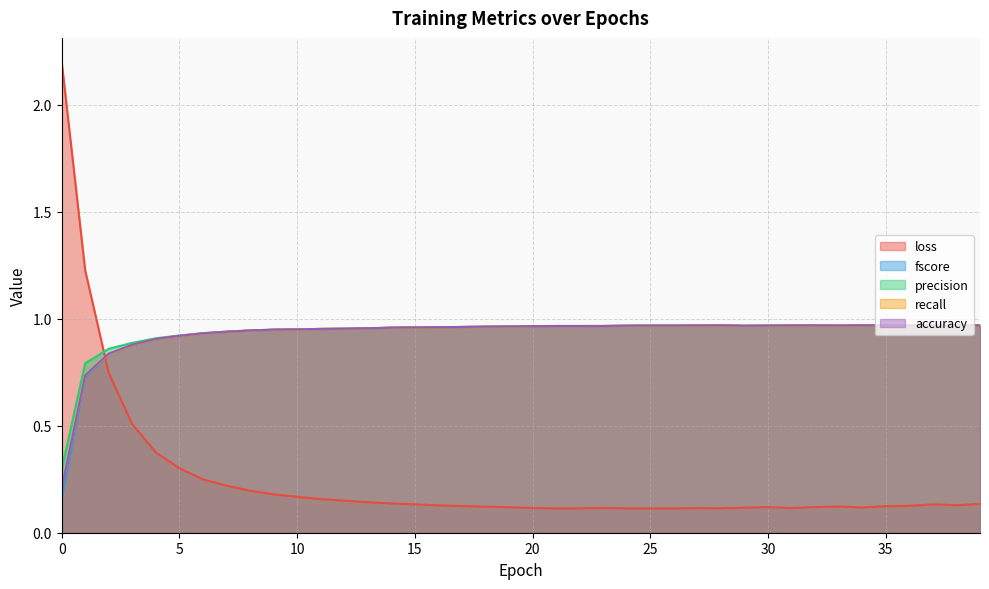

What is the highest value of the fscore series?

1.0